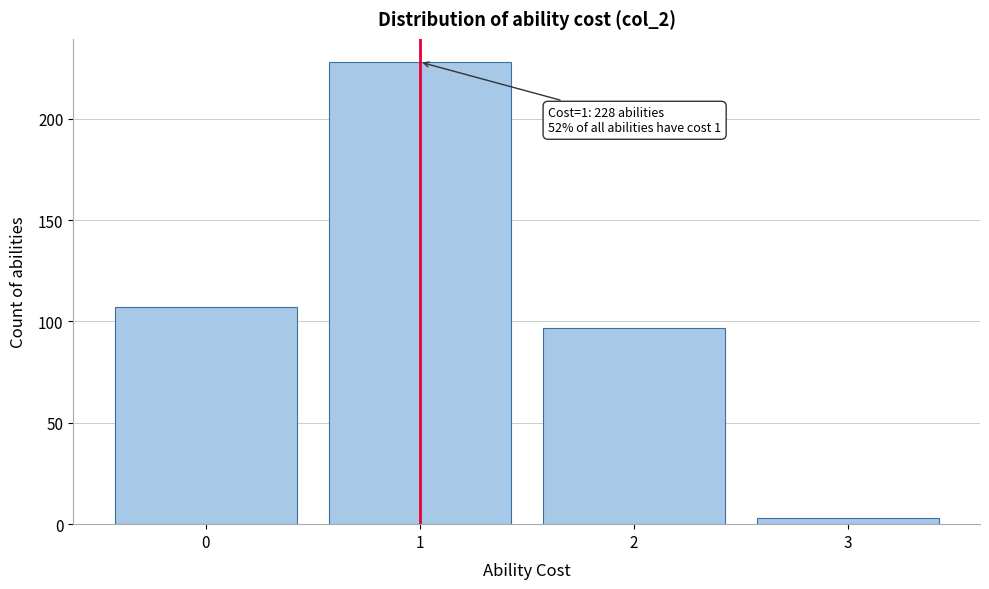

Reading right to left, list all the values displayed in this chart.

3=3	2=97	1=228	0=107